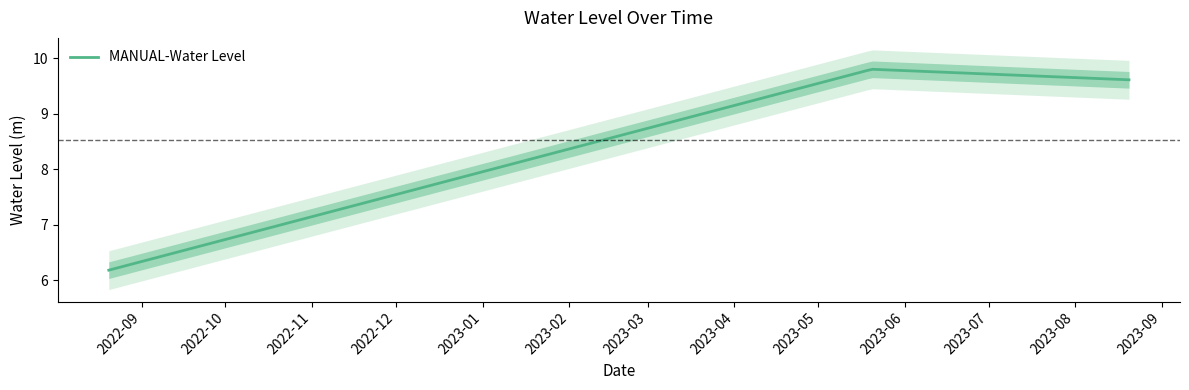

What is the minimum value shown in the chart?

6.2